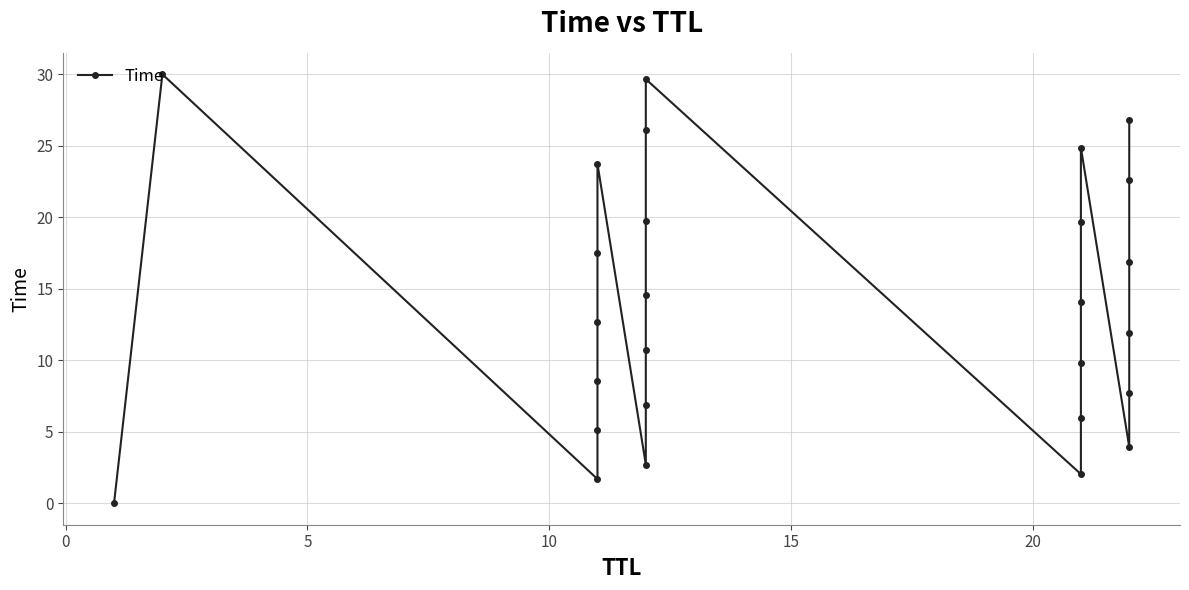

What is the sum of all values?

375.9